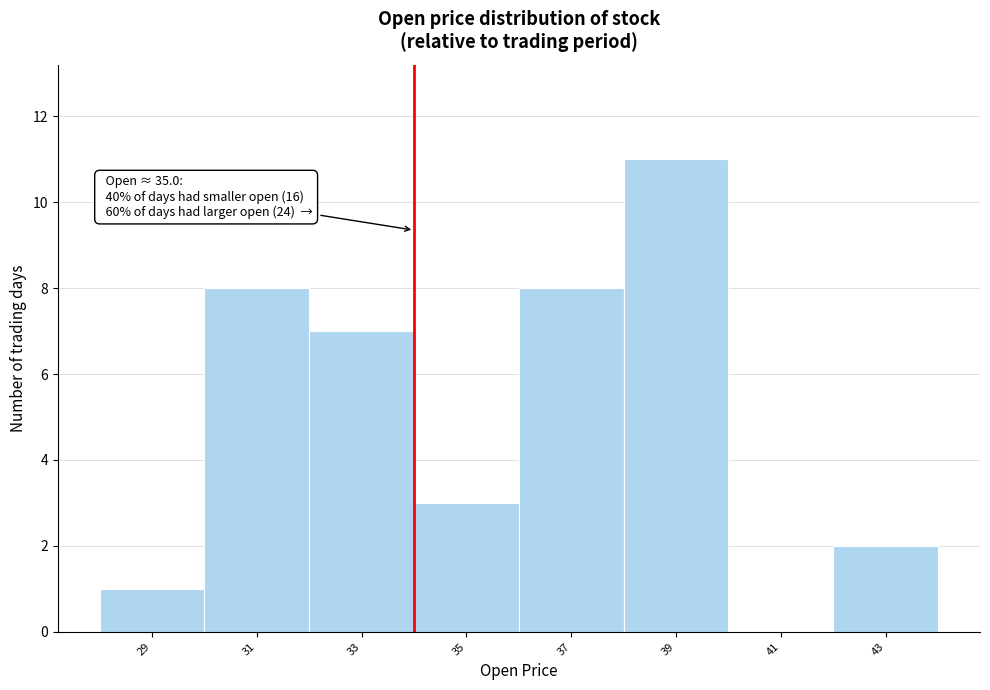

Reading left to right, what are all the values shown in this chart?

29=1	31=8	33=7	35=3	37=8	39=11	41=0	43=2